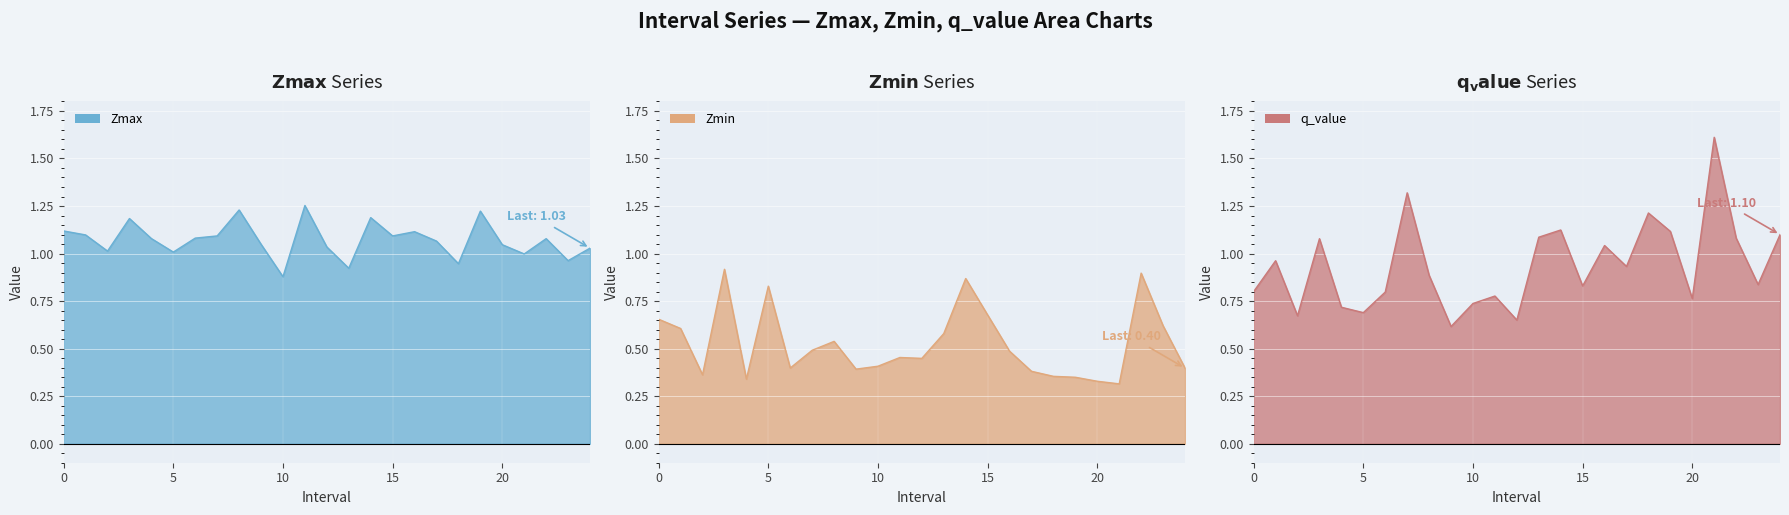

What is the label of the 2nd point from the right?

23.0